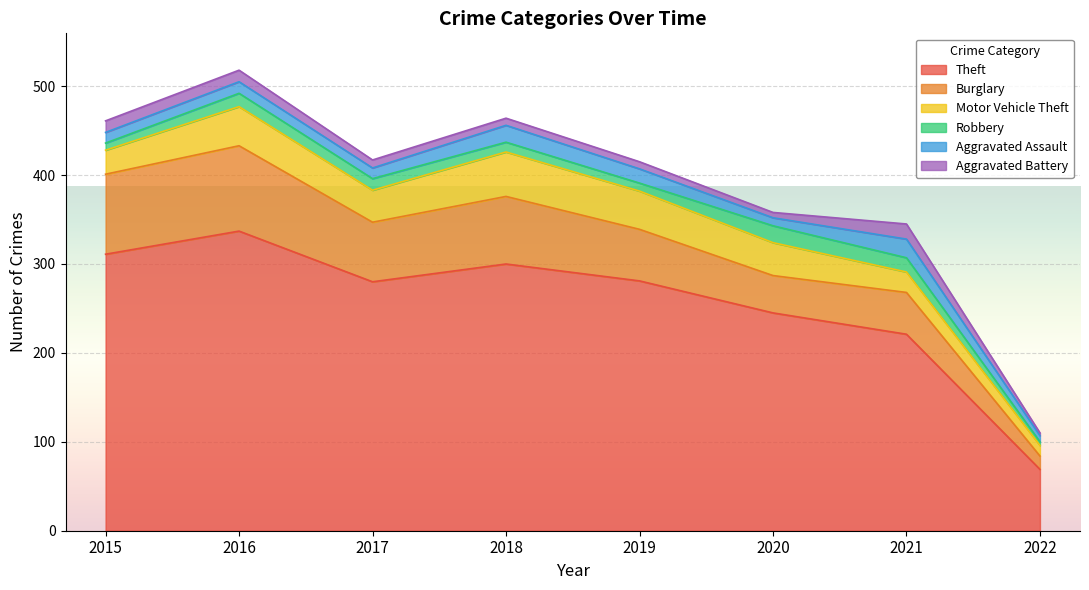

Reading right to left, transcribe all the data shown in this chart.

Theft: 2022=69	2021=221	2020=245	2019=281	2018=300	2017=280	2016=337	2015=311
Burglary: 2022=15	2021=47	2020=42	2019=58	2018=76	2017=67	2016=96	2015=90
Motor Vehicle Theft: 2022=12	2021=23	2020=37	2019=43	2018=50	2017=36	2016=44	2015=27
Robbery: 2022=4	2021=16	2020=19	2019=9	2018=11	2017=13	2016=15	2015=8
Aggravated Assault: 2022=7	2021=21	2020=9	2019=16	2018=19	2017=12	2016=13	2015=12
Aggravated Battery: 2022=3	2021=17	2020=6	2019=8	2018=8	2017=9	2016=13	2015=13